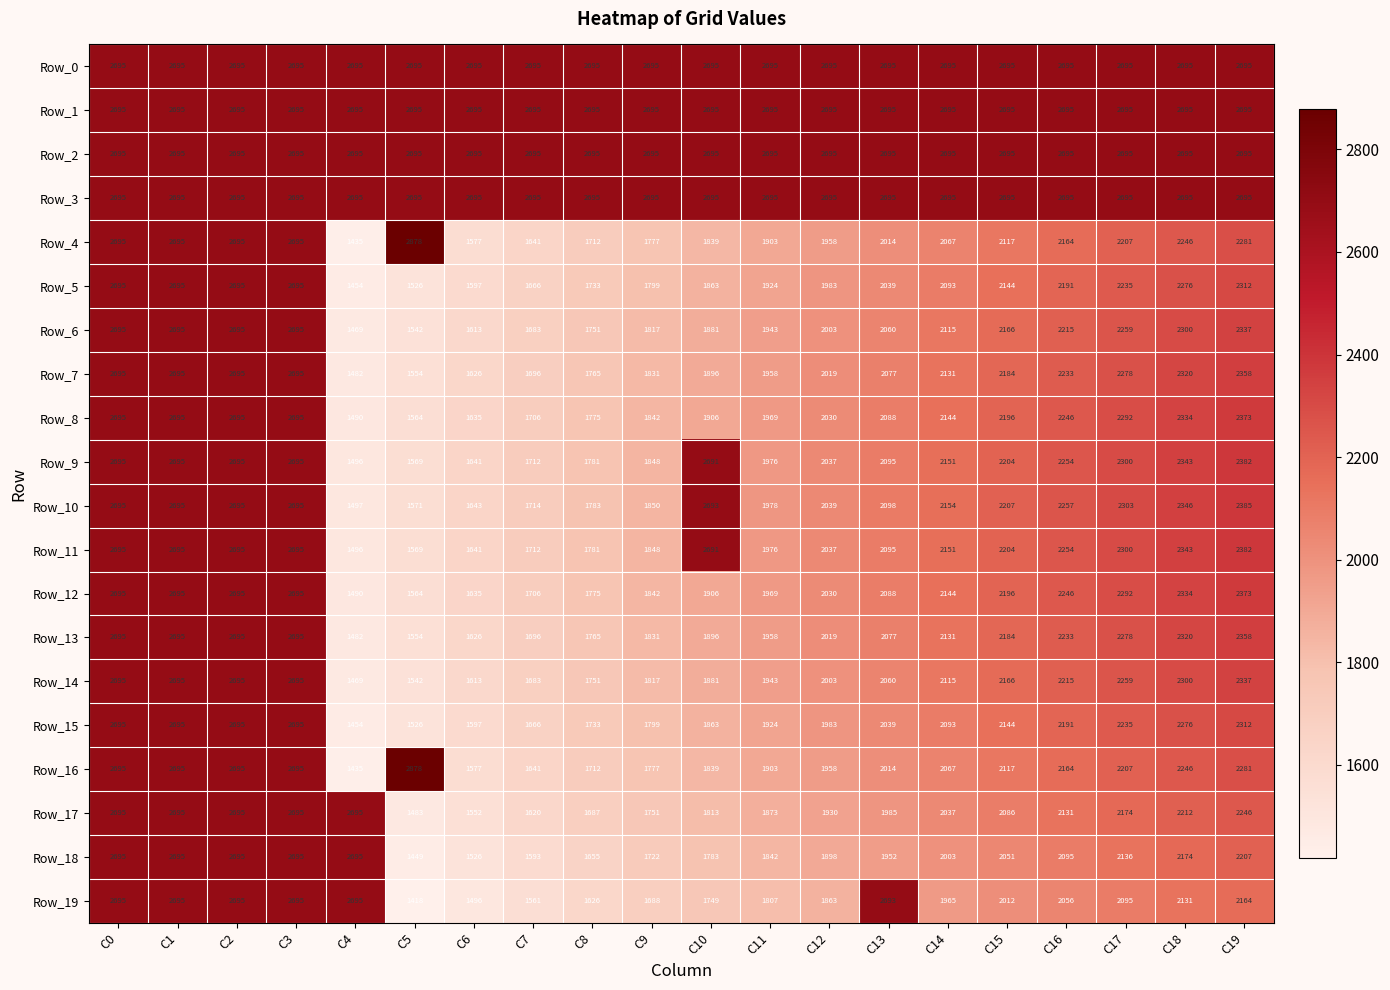

At how many categories does at least one series exceed 1554?

20